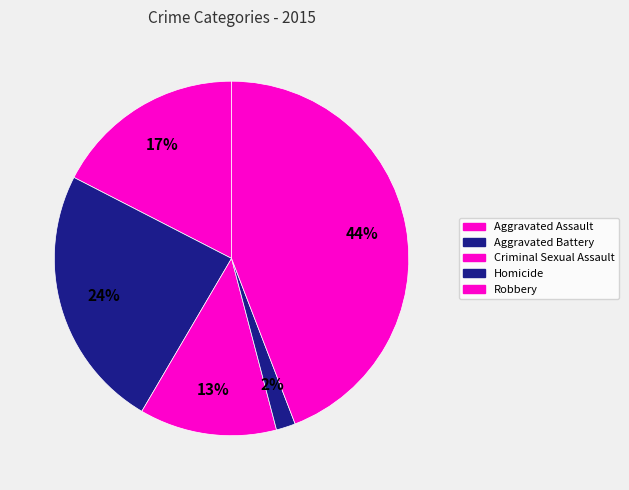

To the nearest percent, what portion does Homicide represent?

2%